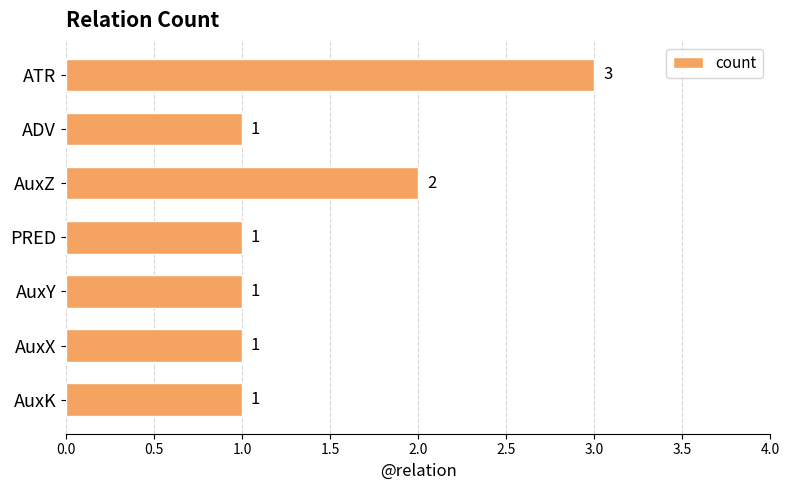

What is the ratio of the value at AuxX to the value at AuxK?

1.0